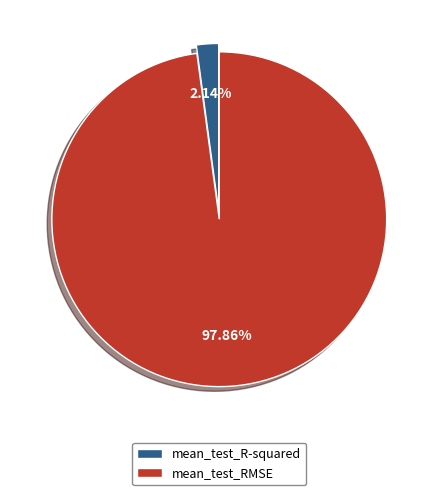

To the nearest percent, what portion does mean_test_R-squared represent?

2%